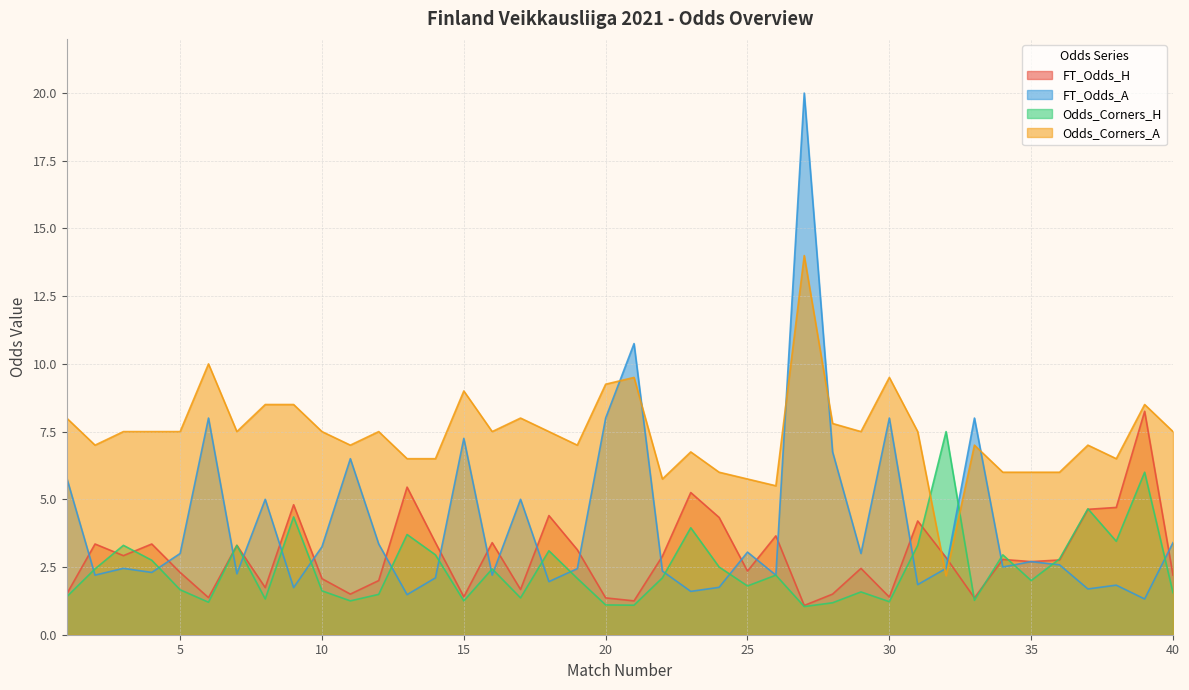

How many interior local valleys does the Odds_Corners_A series have?

10